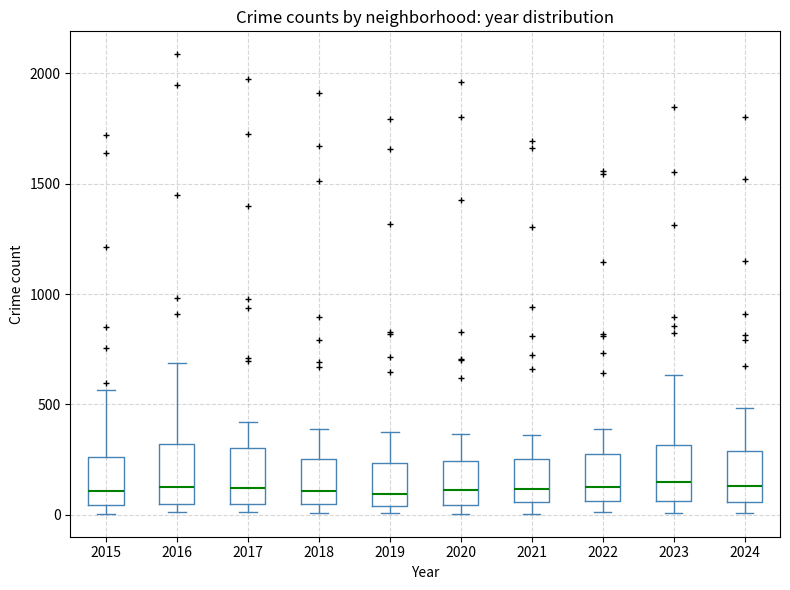

Where does the upper whisker of the box at x = 2016 end on the y-axis? The values are not printed on the chart, so give them approximately, as read against the axis.

700